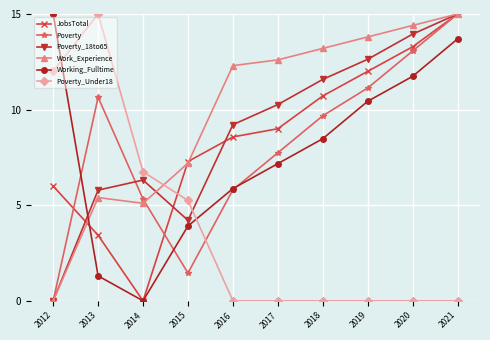

At which label is Work_Experience closest to 7?

2015